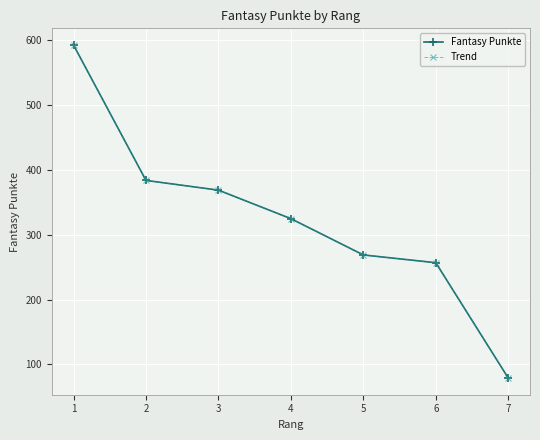

What is the value of the Trend point at the 3rd from the left?

369